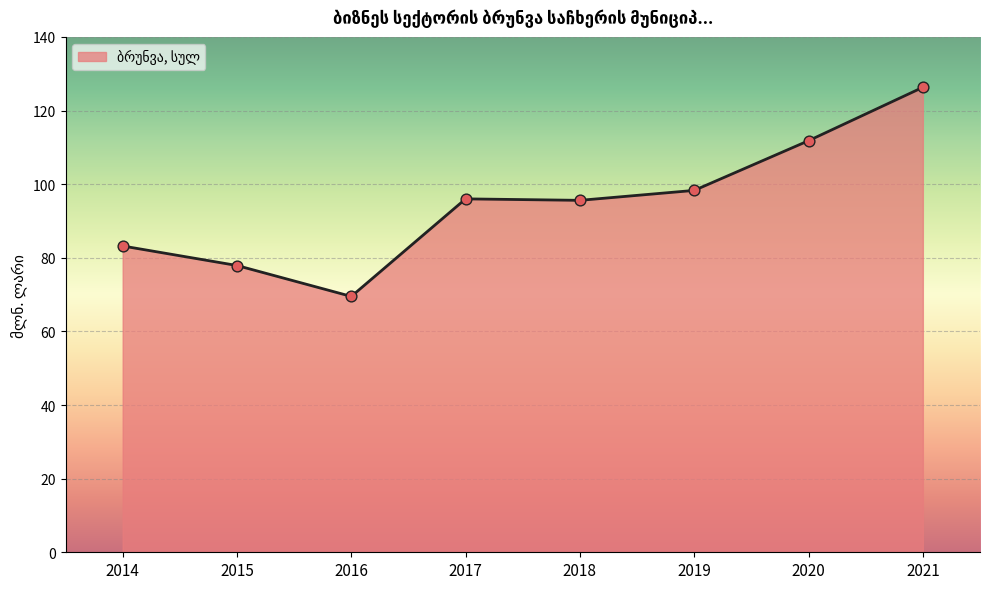

What is the ratio of the value at 2015 to the value at 2014?

0.9